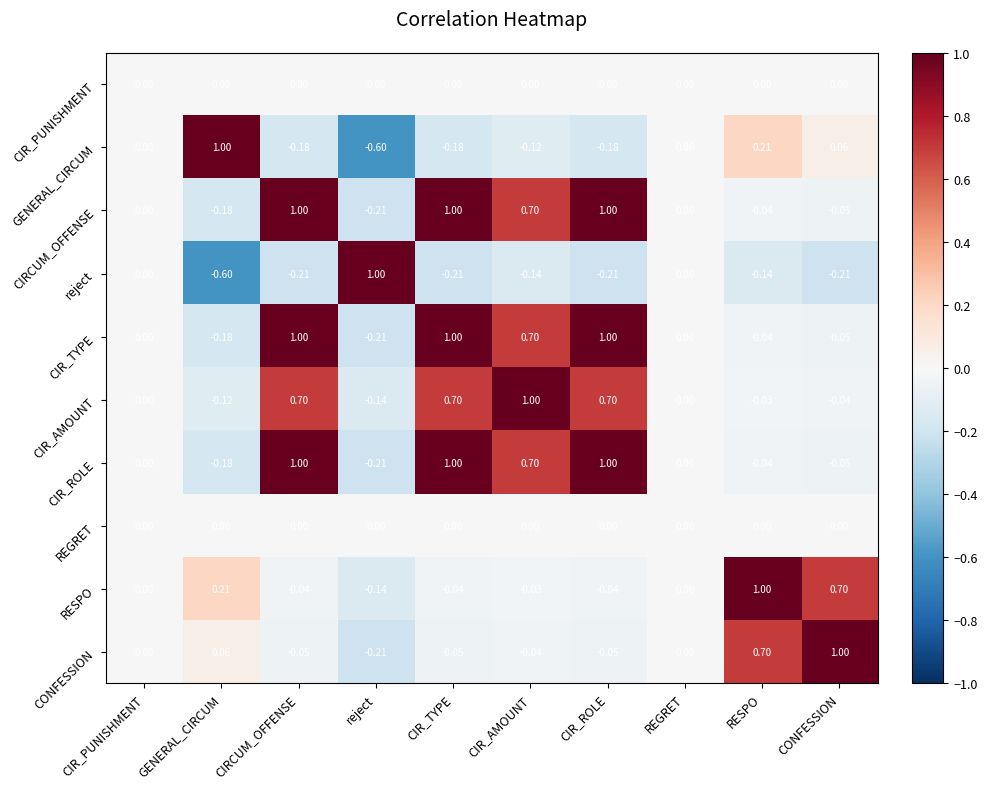

Which category has the lowest value in the CIR_ROLE series?

reject